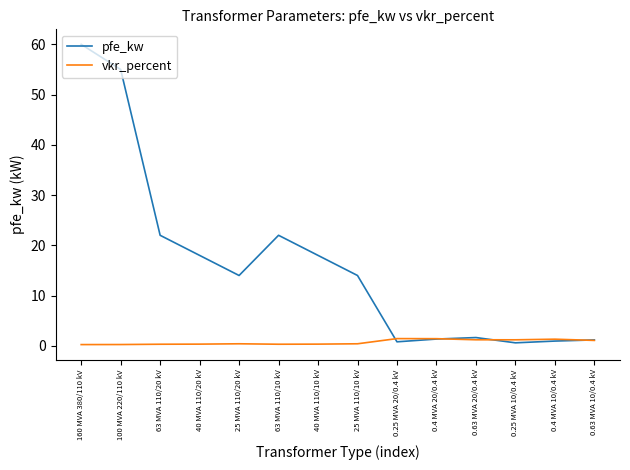

True or false: vkr_percent has a value of 0.2 at 160 MVA 380/110 kV.

True